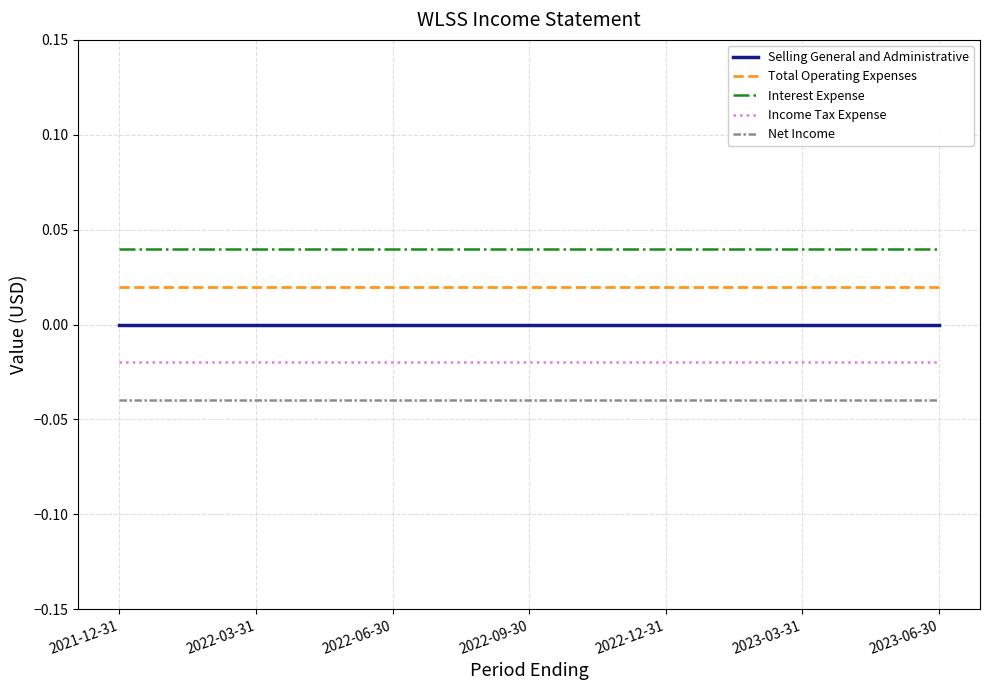

True or false: Interest Expense and Income Tax Expense intersect in this chart.

False